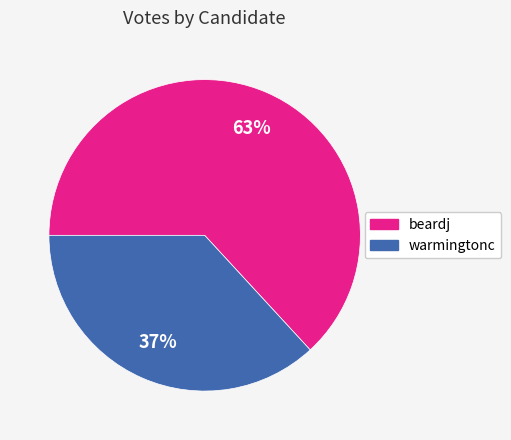

Is there a majority slice in this chart?

Yes